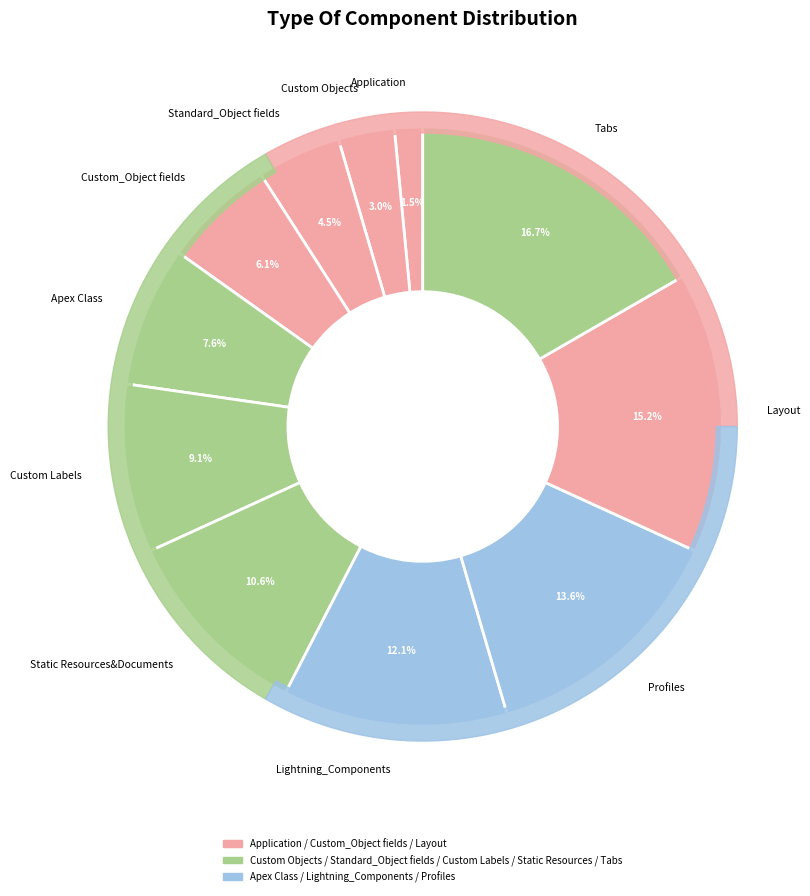

To the nearest percent, what is the difference between the Custom_Object fields and Tabs slice percentages?

11%